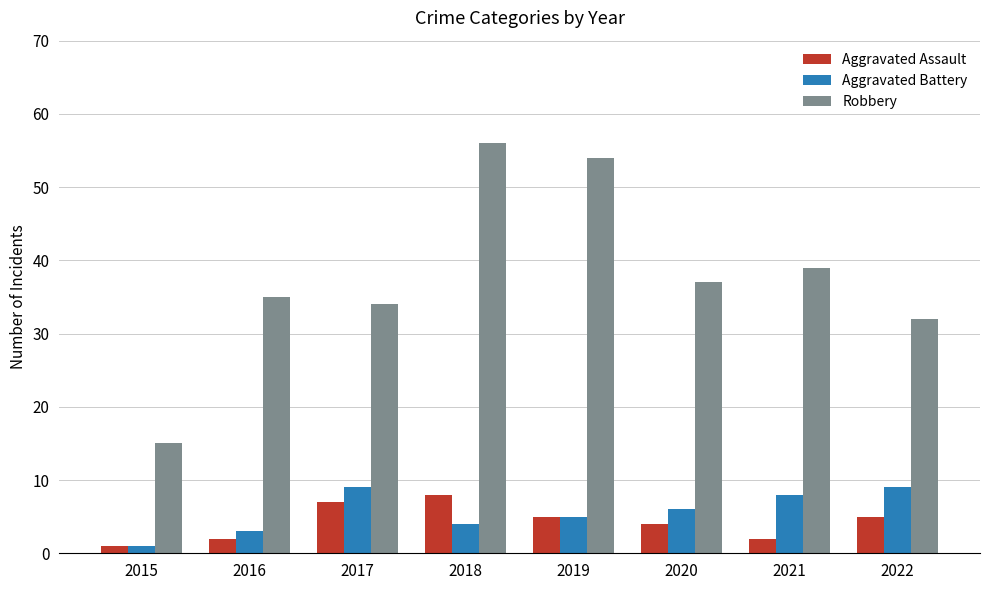

Reading left to right, what are all the values shown in this chart?

Aggravated Assault: 1	2	7	8	5	4	2	5
Aggravated Battery: 1	3	9	4	5	6	8	9
Robbery: 15	35	34	56	54	37	39	32